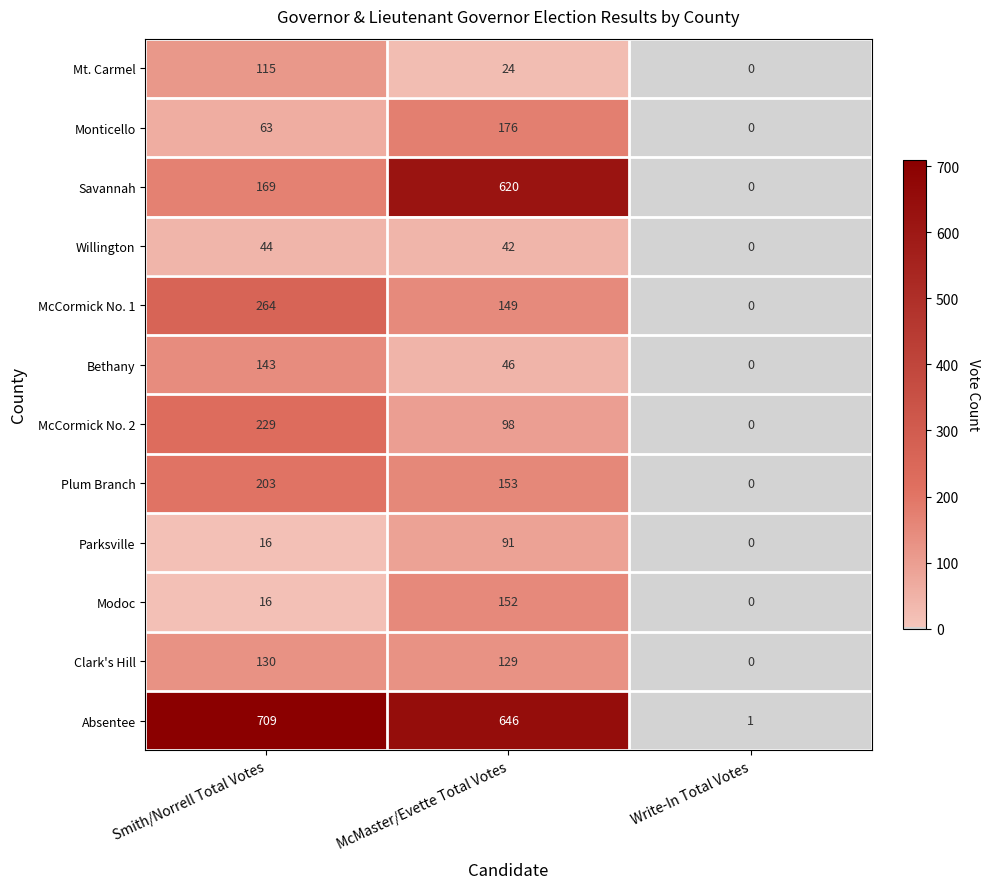

List the series in order of their peak value, lowest first.

Willington, Parksville, Mt. Carmel, Clark's Hill, Bethany, Modoc, Monticello, Plum Branch, McCormick No. 2, McCormick No. 1, Savannah, Absentee